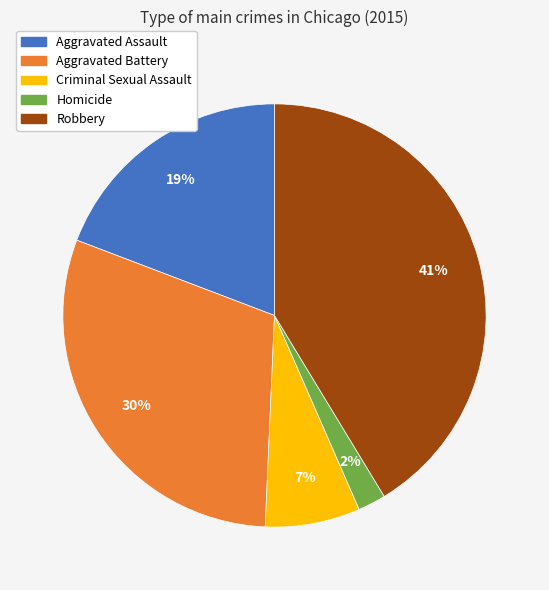

To the nearest percent, what is the average slice percentage?

20%